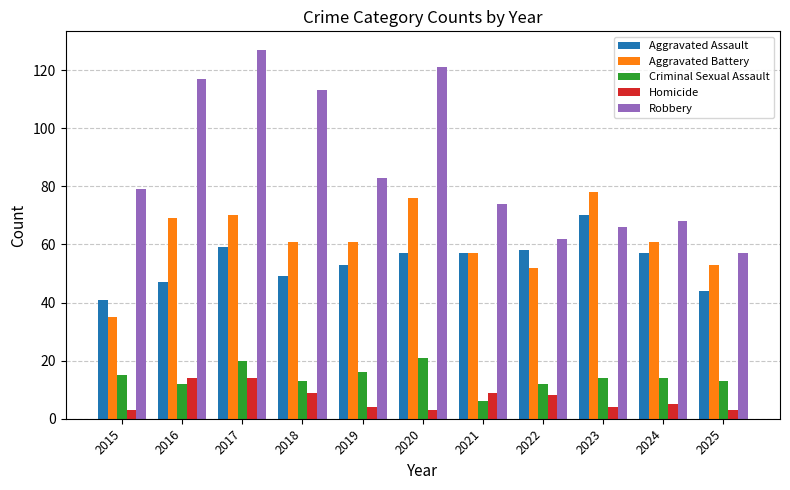

What is the maximum value shown in the chart?

127